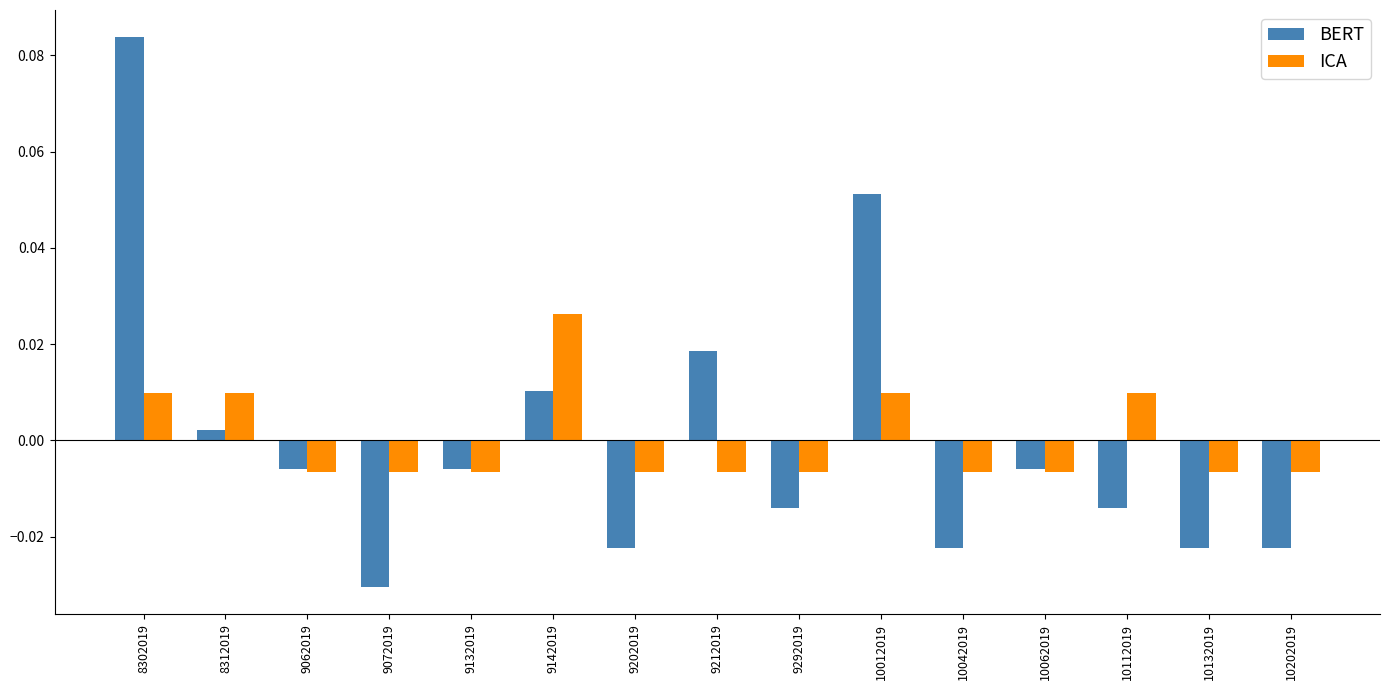

At which label does BERT reach its peak?

8302019